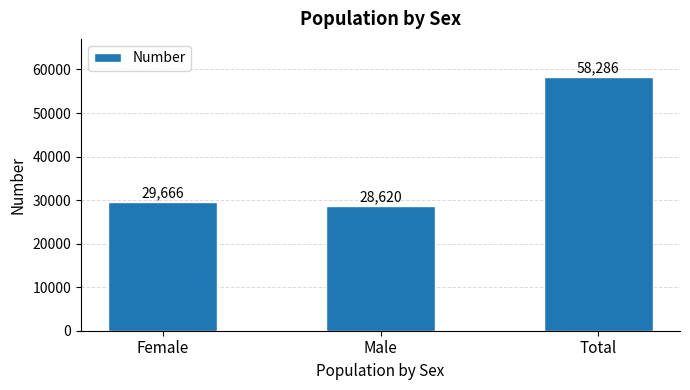

The value at Total is 58286. True or false?

True